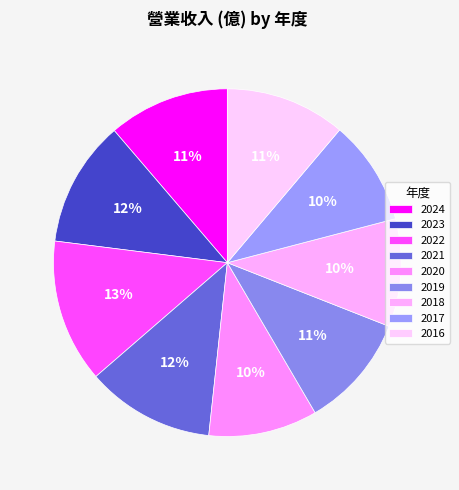

How many segments does this pie chart have?

9